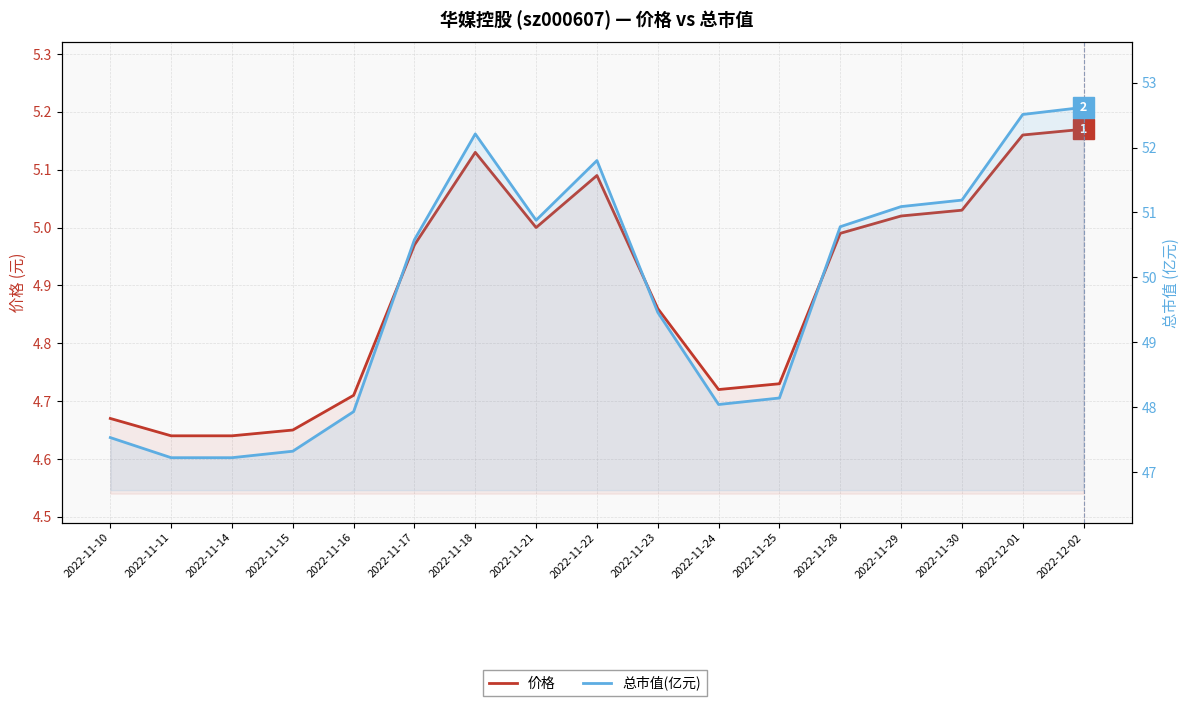

What is the spread (max minus min) of values at 2022-12-02?

47.4